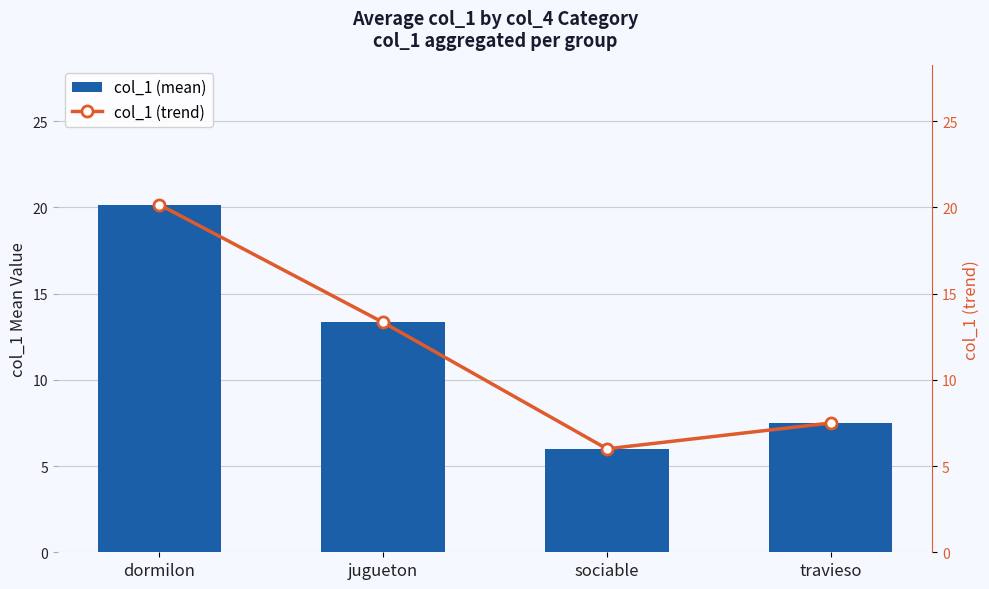

What is the sum of the col_1 (mean) values at dormilon and sociable?

26.2